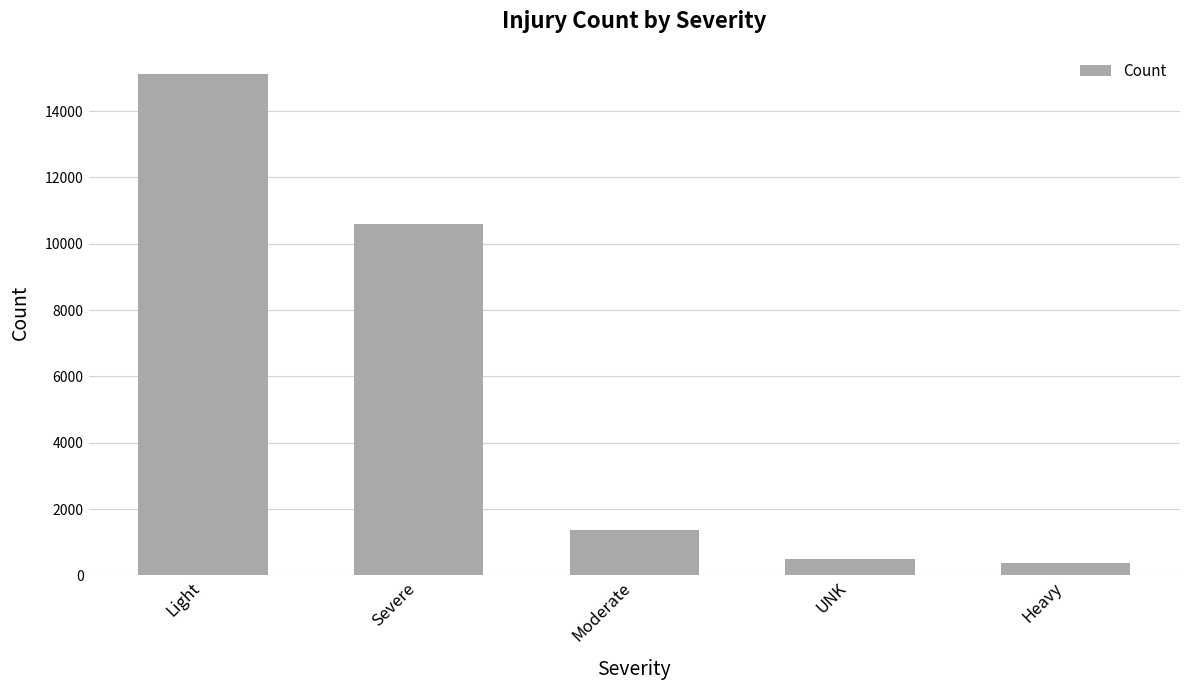

What is the greatest value displayed?

15120